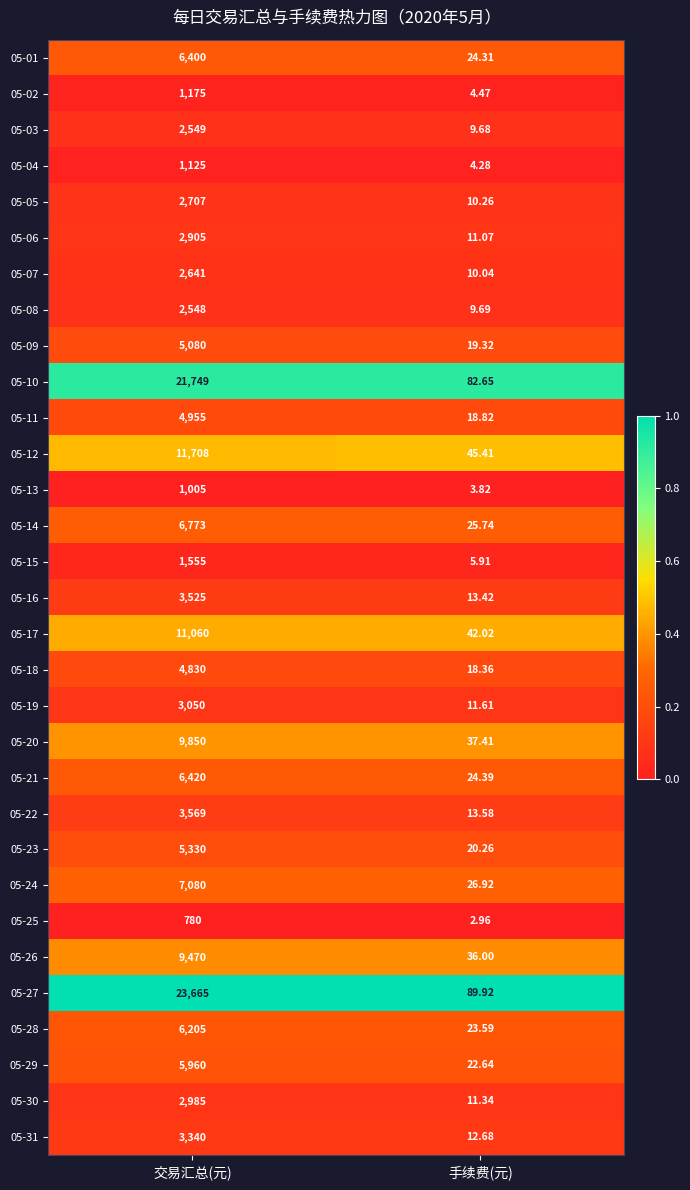

At which label does 05-24 reach its minimum?

手续费(元)